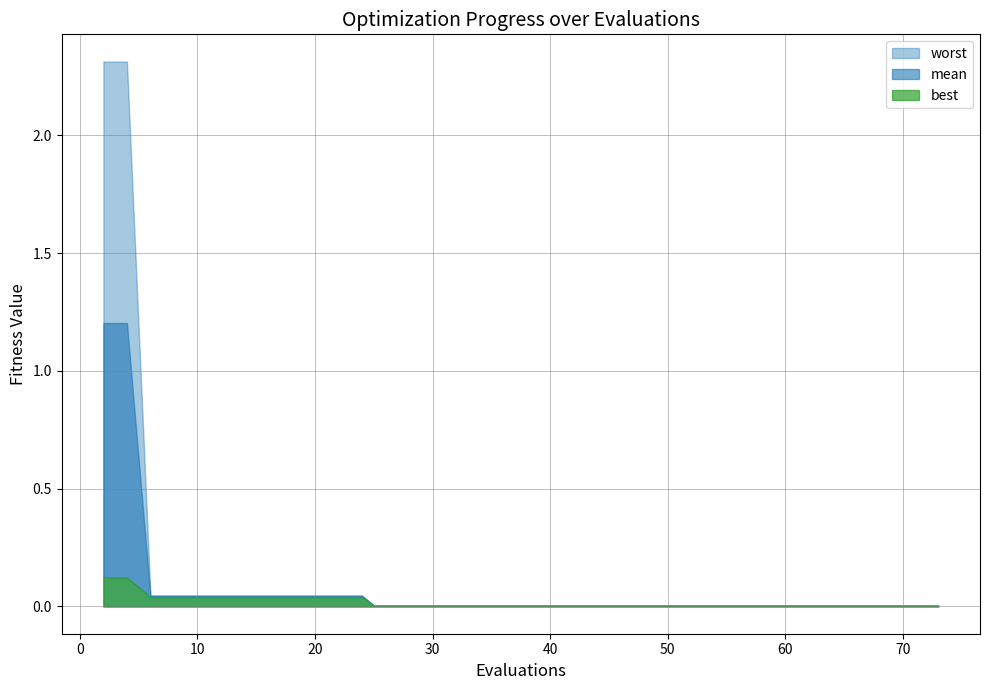

Rank the series by their average value, from lowest to highest.

best, mean, worst